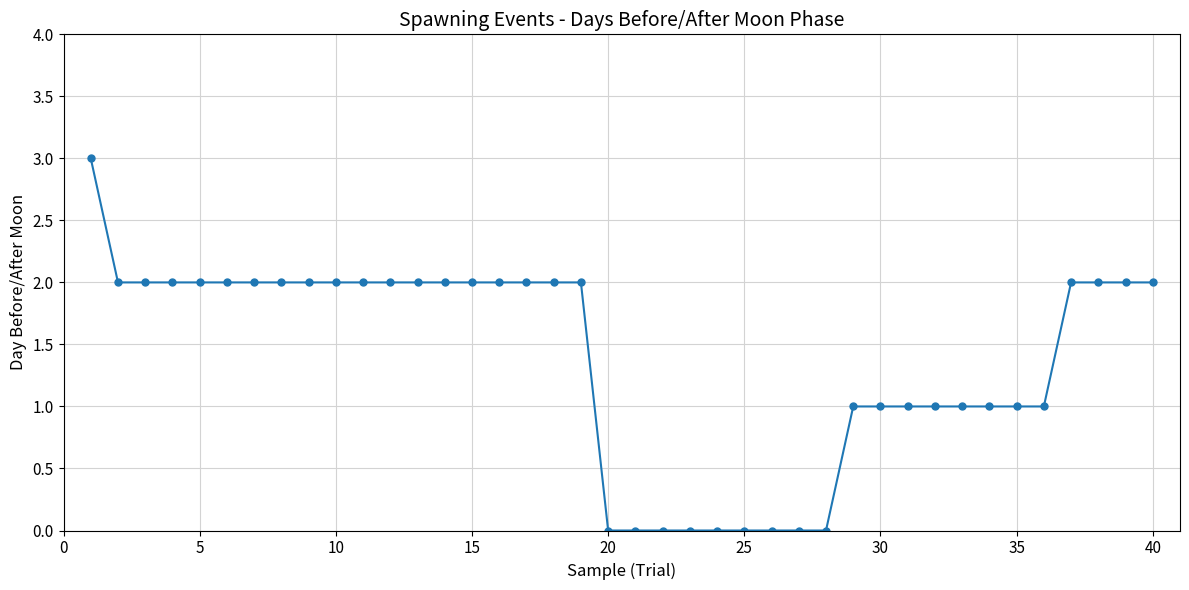

What is the value of the 6th point from the left?

2